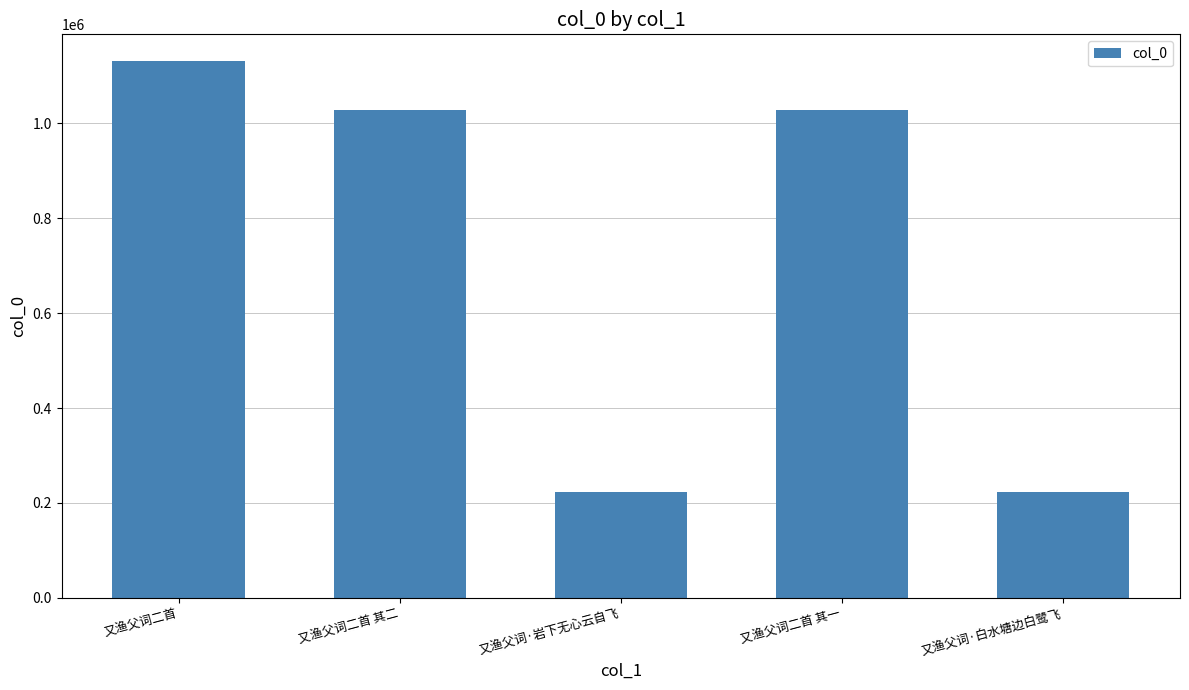

Is it true that the value at 又渔父词·白水塘边白鹭飞 is 103780?

False